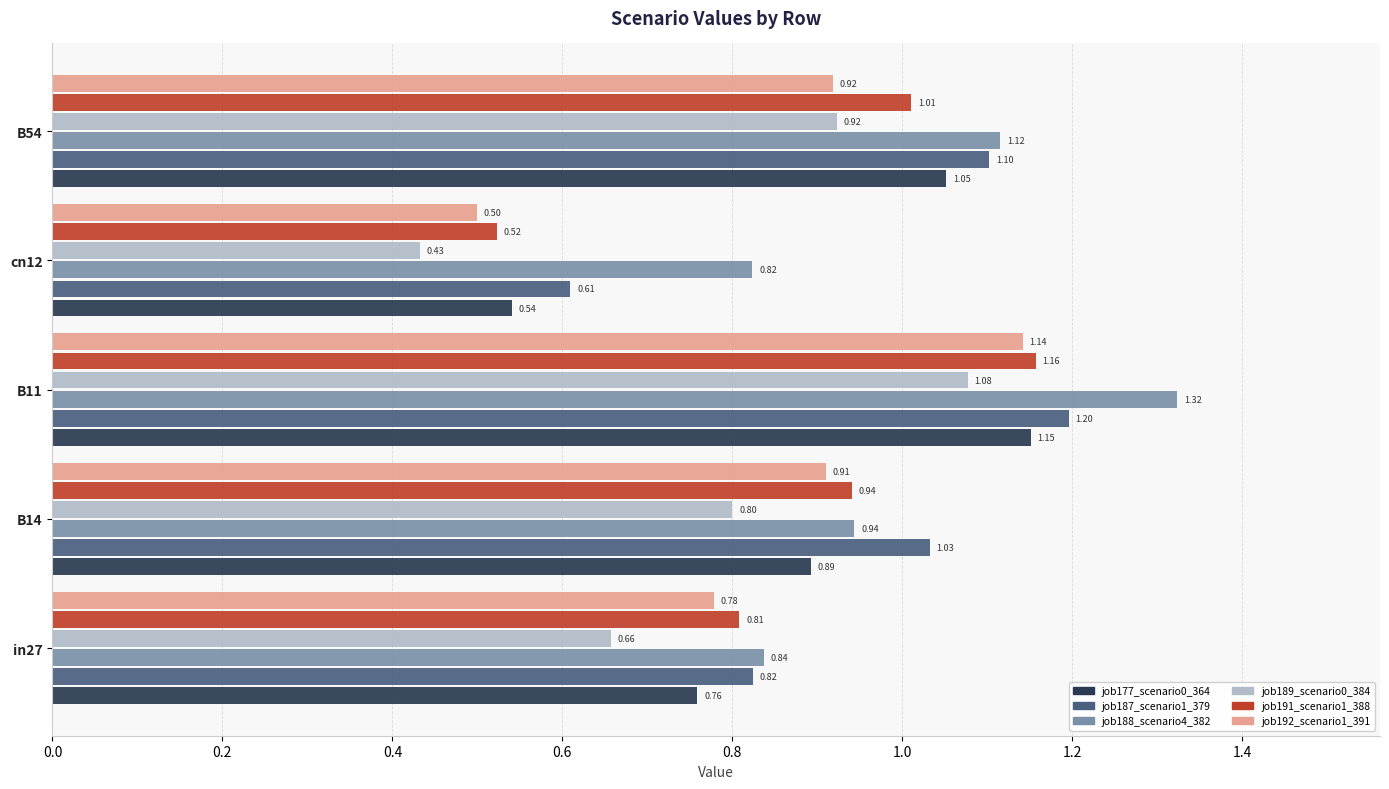

Which series has the largest total across all categories?

job188_scenario4_382